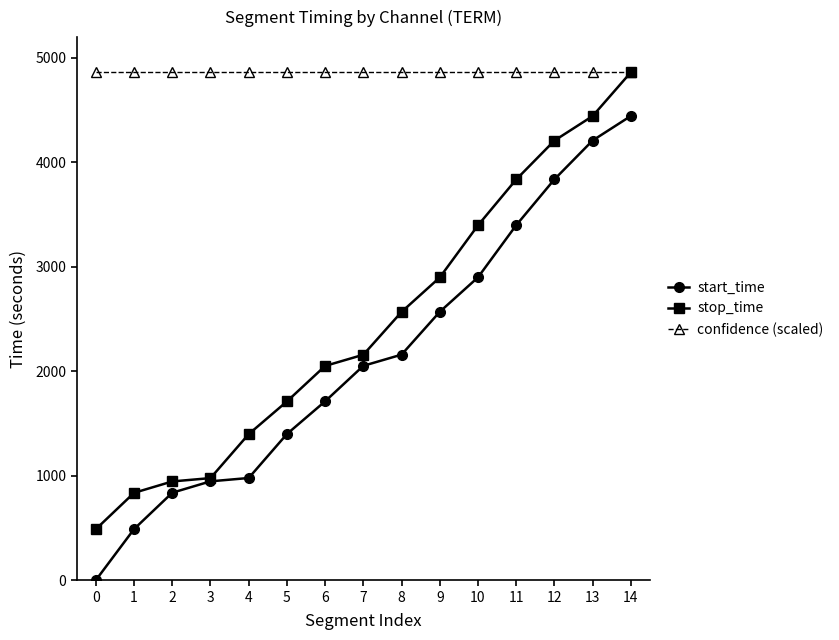

What is the sum of the start_time values at 1 and 10?

3390